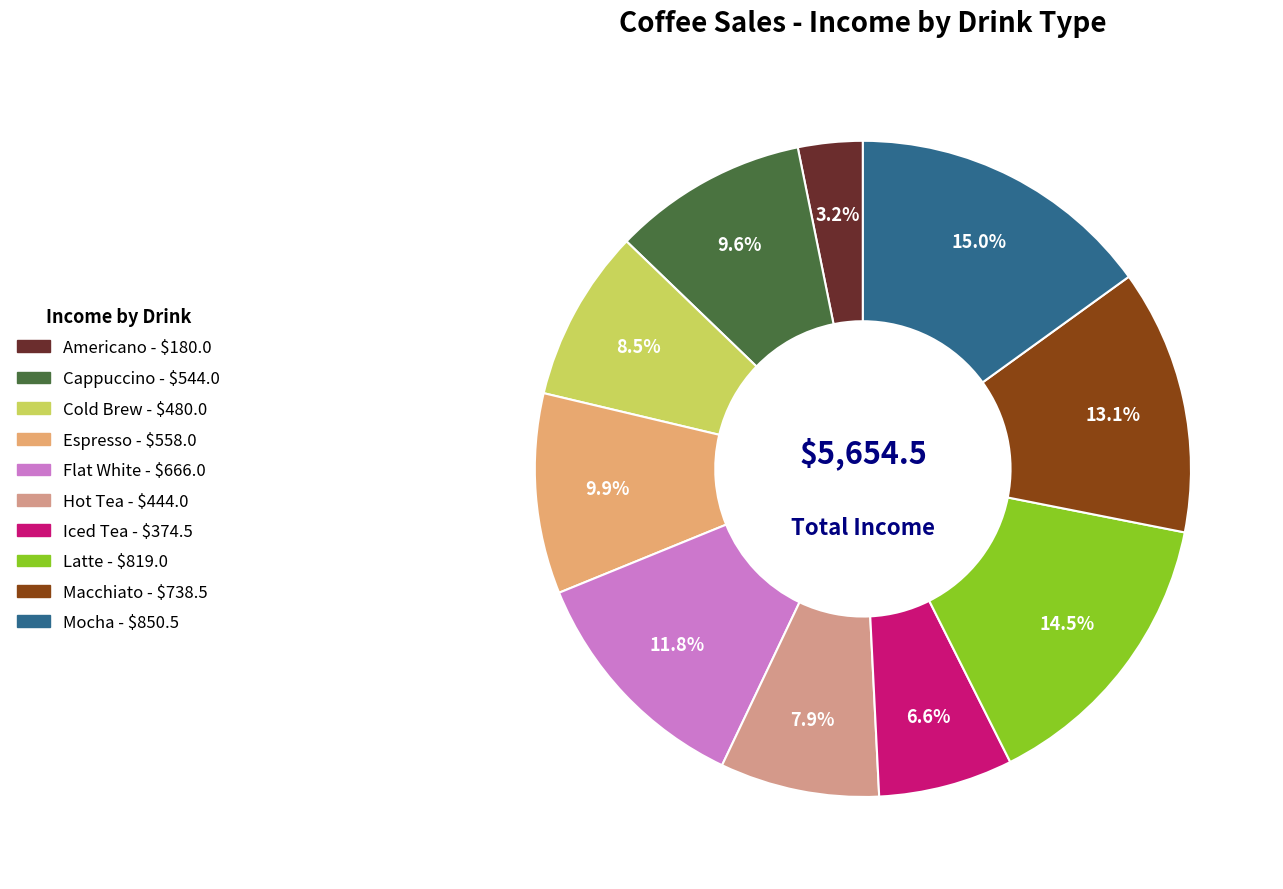

How many slices are in this pie chart?

10